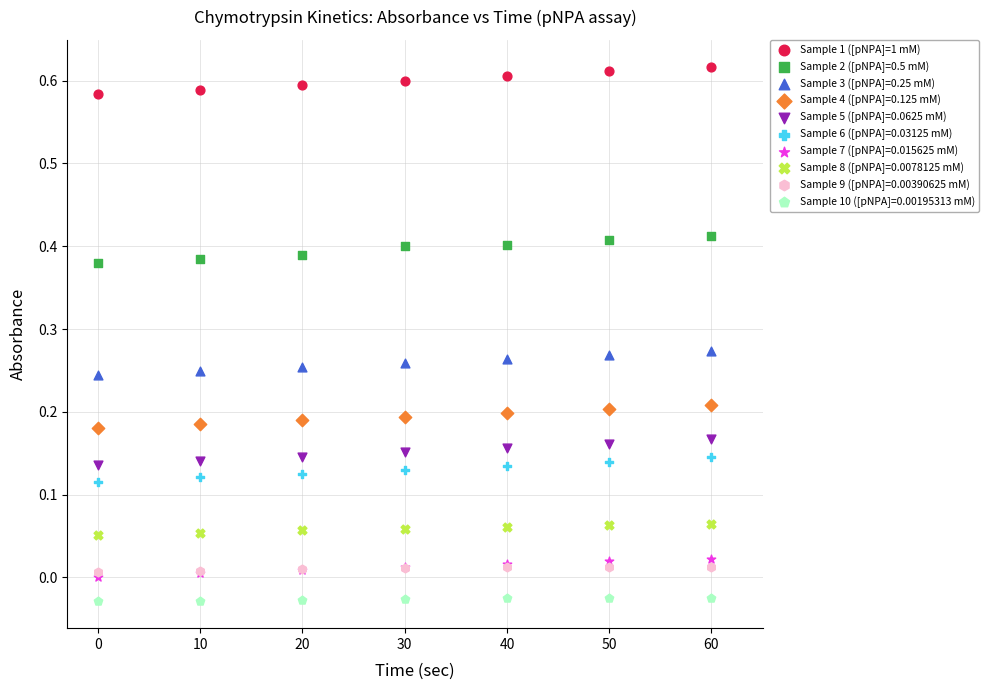

What are all the series names shown in the legend?

Sample 1 ([pNPA]=1 mM), Sample 2 ([pNPA]=0.5 mM), Sample 3 ([pNPA]=0.25 mM), Sample 4 ([pNPA]=0.125 mM), Sample 5 ([pNPA]=0.0625 mM), Sample 6 ([pNPA]=0.03125 mM), Sample 7 ([pNPA]=0.015625 mM), Sample 8 ([pNPA]=0.0078125 mM), Sample 9 ([pNPA]=0.00390625 mM), Sample 10 ([pNPA]=0.00195313 mM)